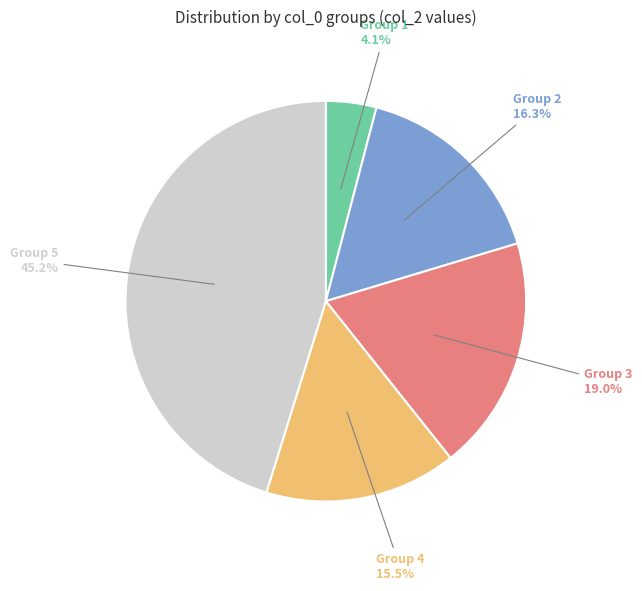

Rank the categories by value from lowest to highest.

Group 1, Group 4, Group 2, Group 3, Group 5